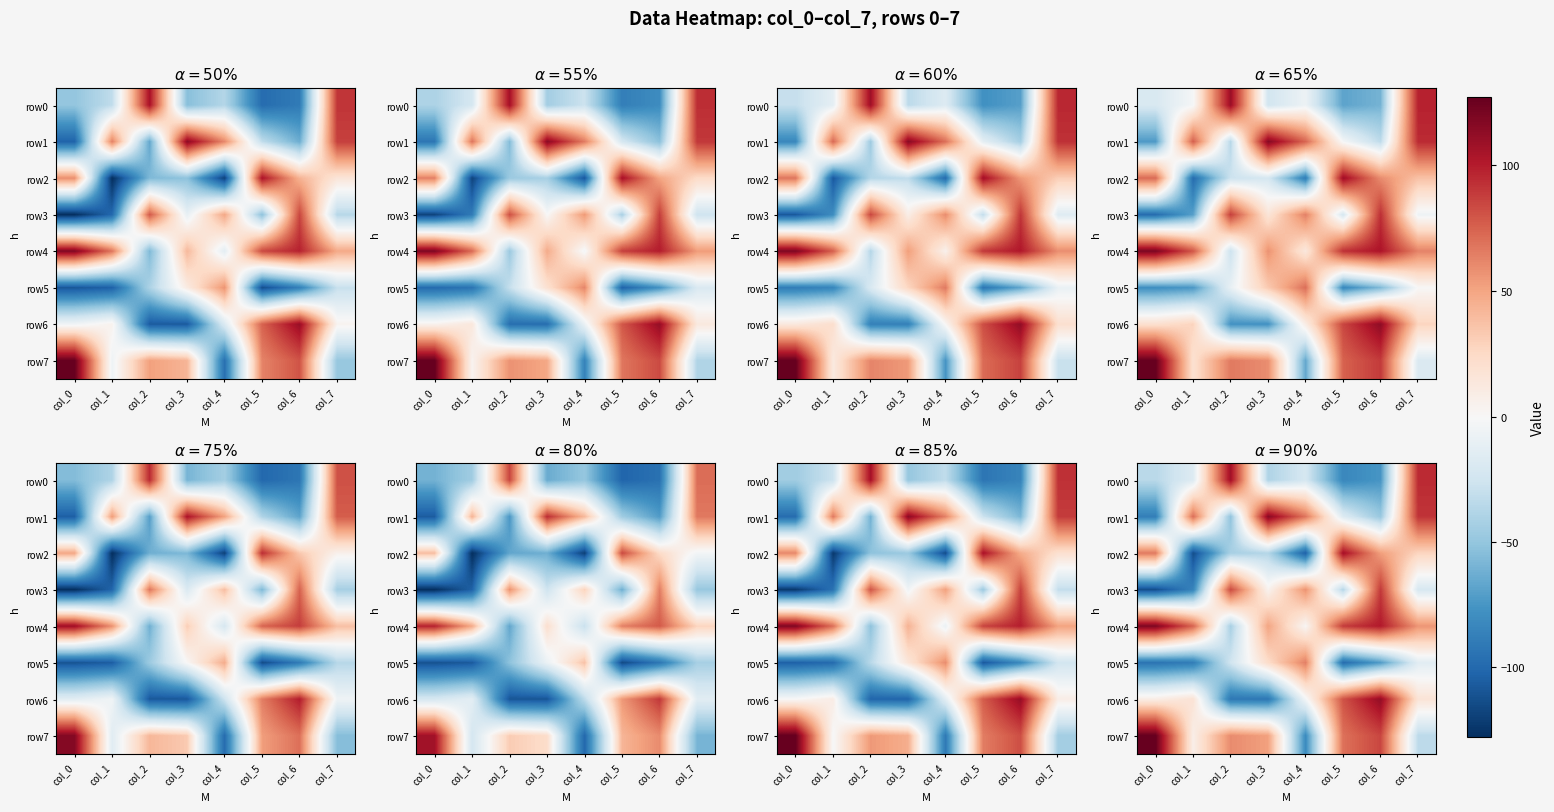

How many data points does each series have?

8